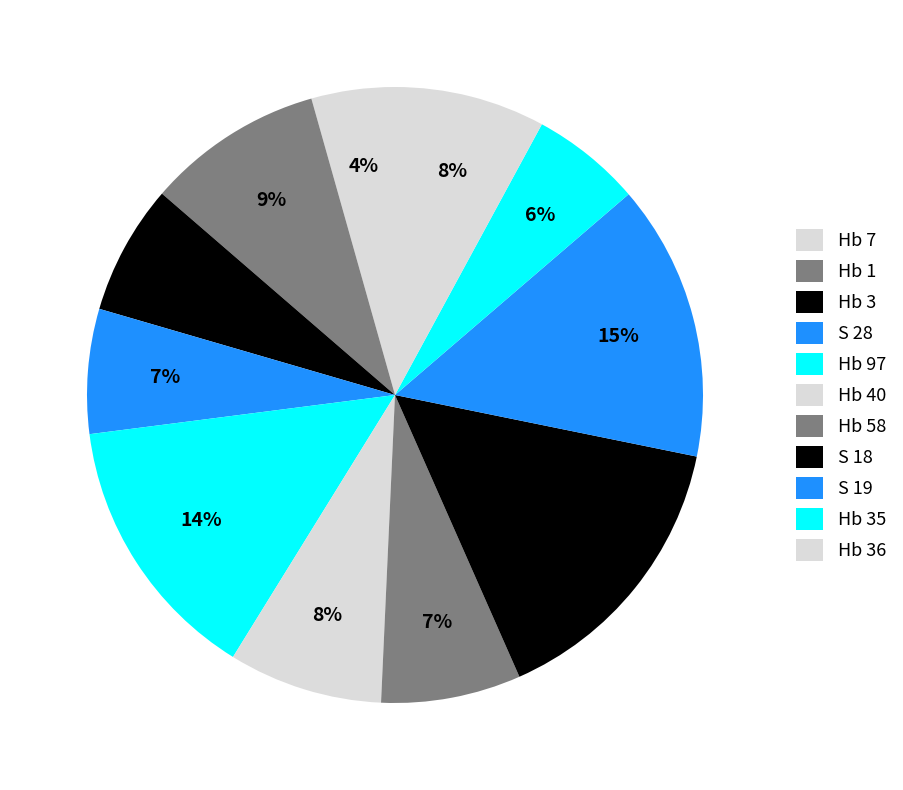

How many segments does this pie chart have?

11